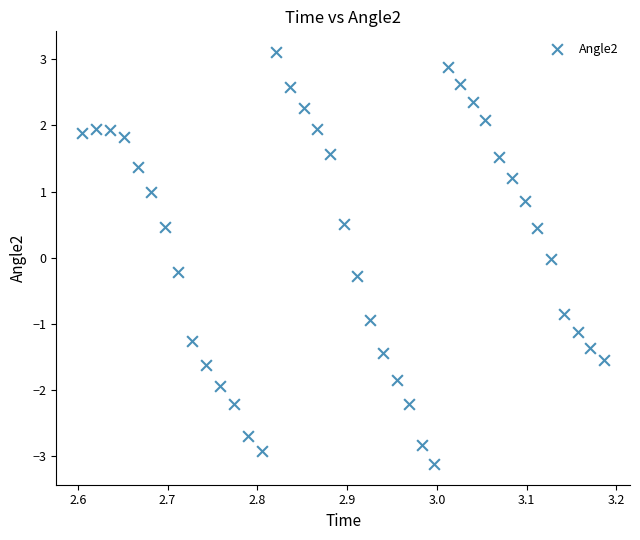

What is the range of Y values (max minus min)?

6.2